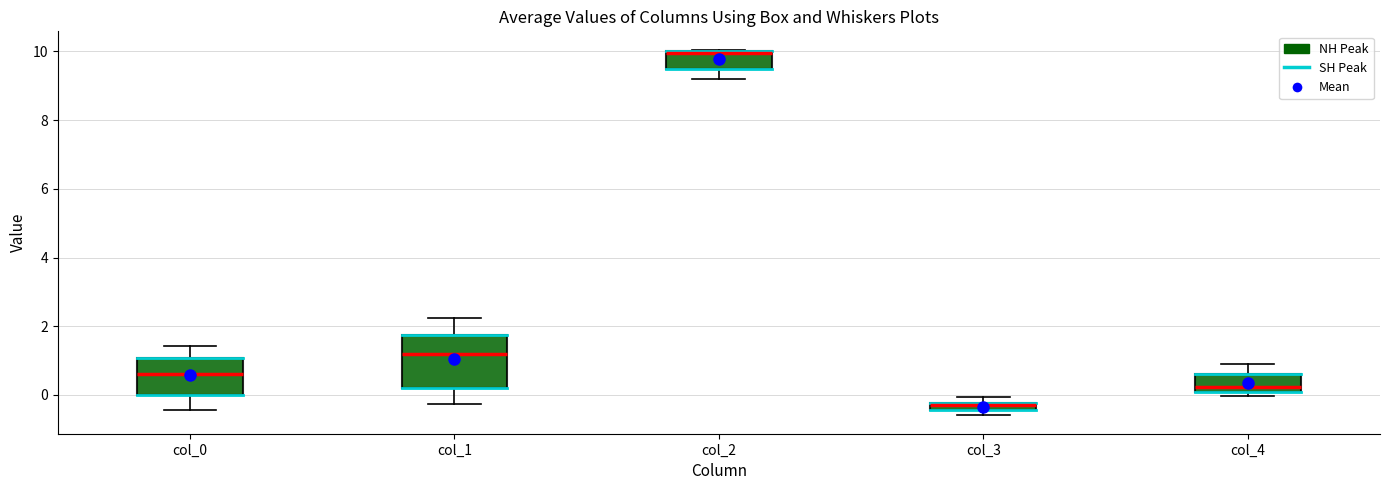

Where does the median line of the box for col_4 sit on the y-axis? The values are not printed on the chart, so give them approximately, as read against the axis.

0.2